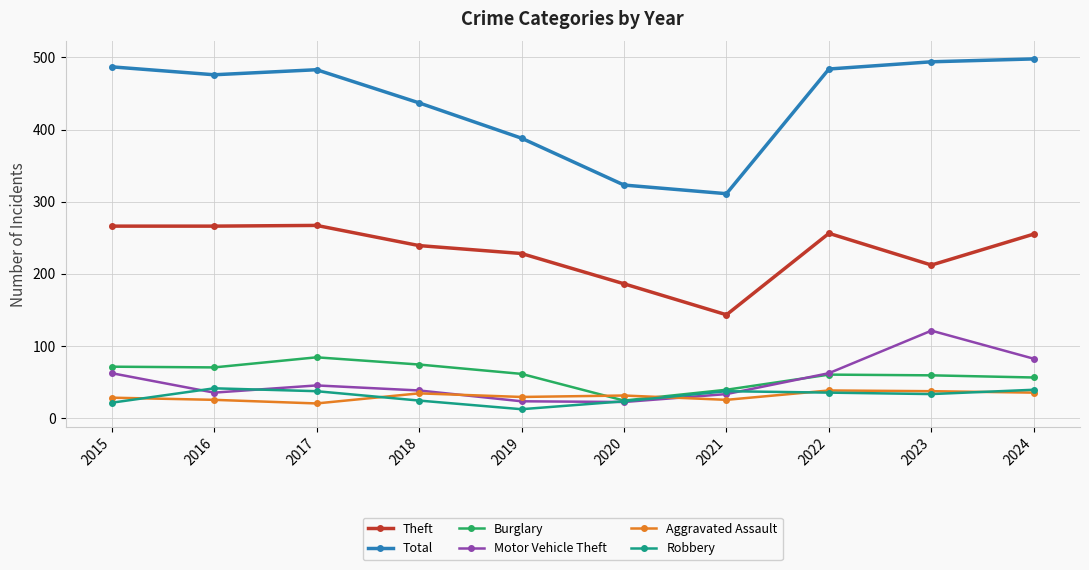

Where is the first local minimum for Motor Vehicle Theft?

2016